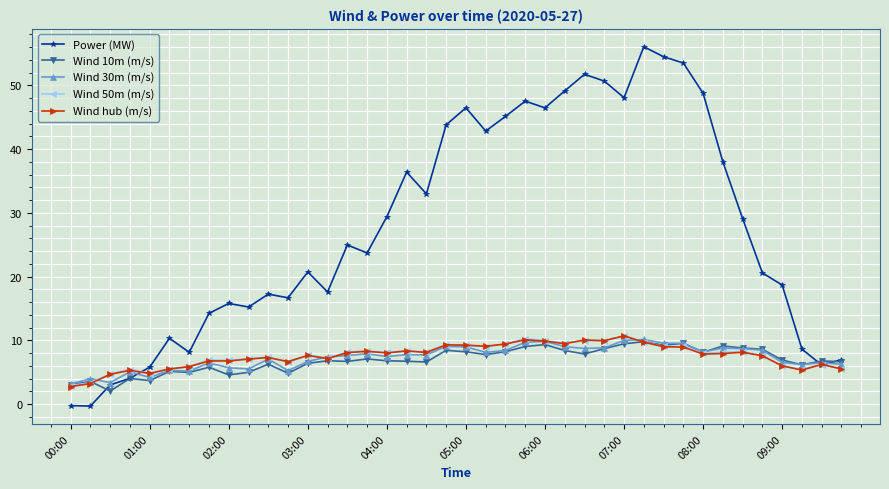

What is the minimum value for Wind 50m (m/s)?

2.9